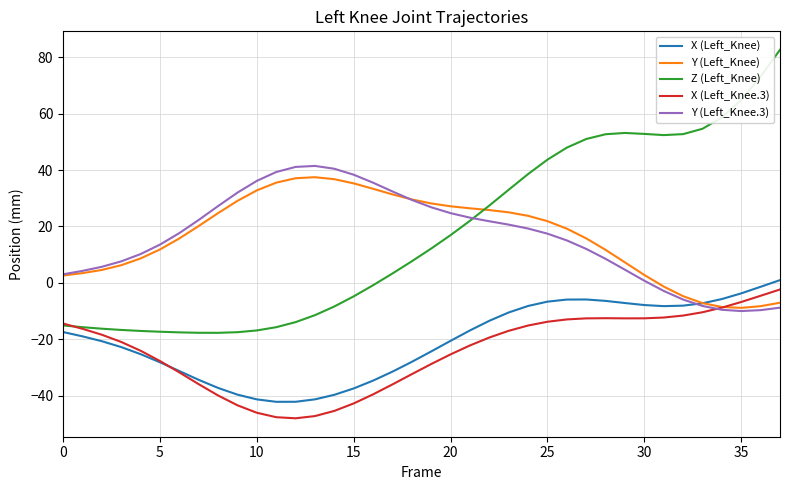

Which series ends up on top after the final intersection of Z (Left_Knee) and Y (Left_Knee)?

Z (Left_Knee)